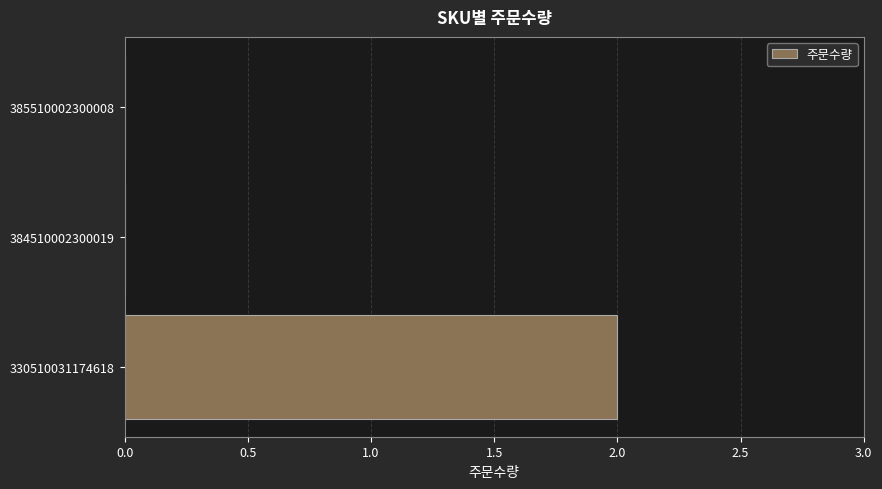

True or false: the data shows 0 at 384510002300019.

True